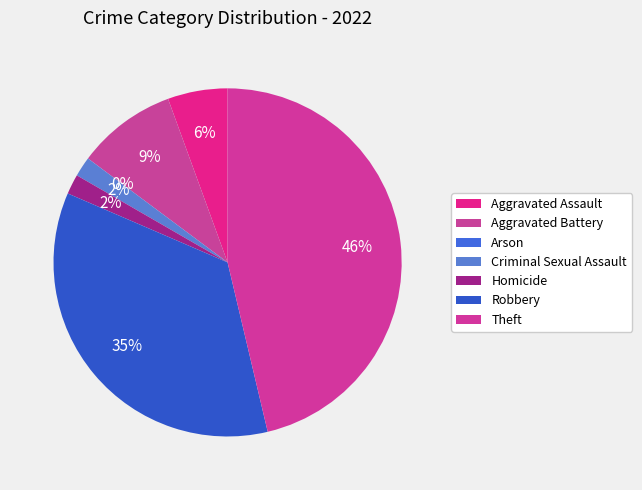

What is the ratio of the value at Homicide to the value at Robbery?

0.1